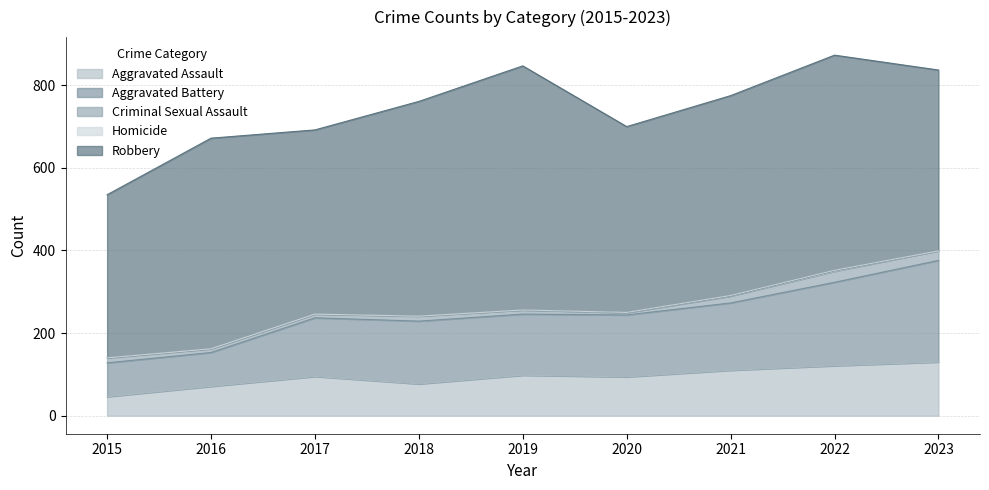

At which label does Aggravated Assault first exceed 95?

2019